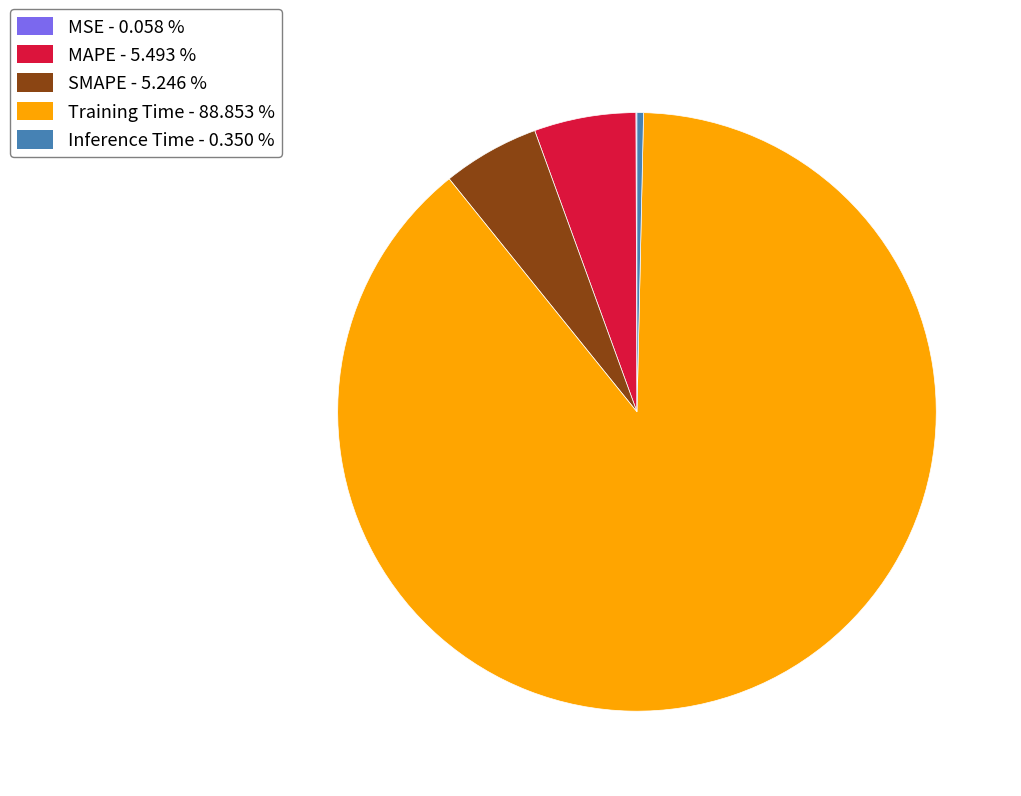

Does Training Time represent more than half of the total?

Yes